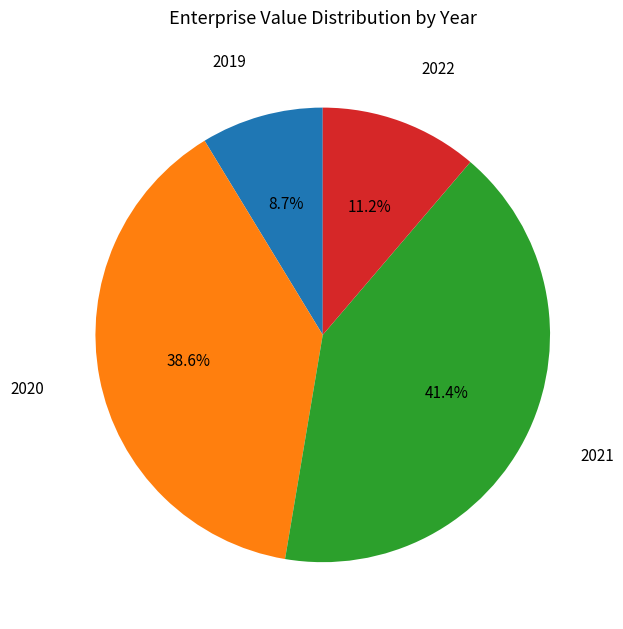

Does any single category account for the majority?

No